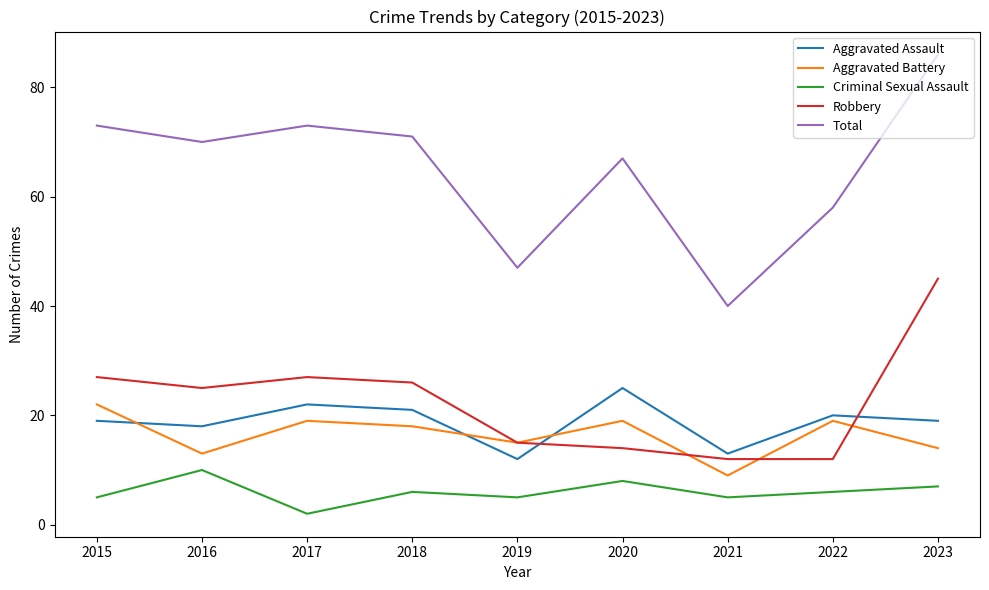

True or false: Criminal Sexual Assault has a value of 15 at 2016.

False